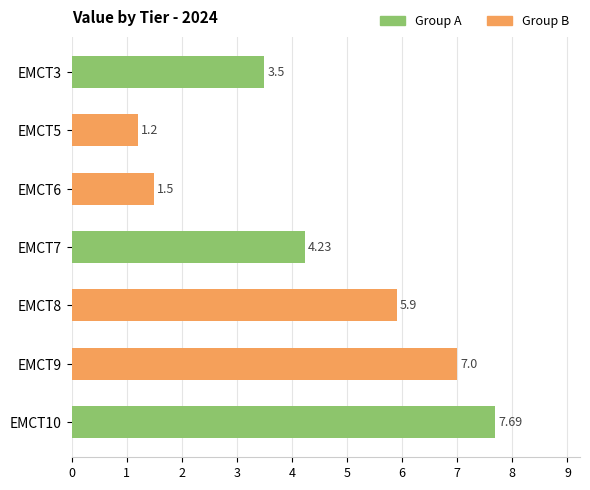

Which has a higher value, EMCT10 or EMCT3?

EMCT10